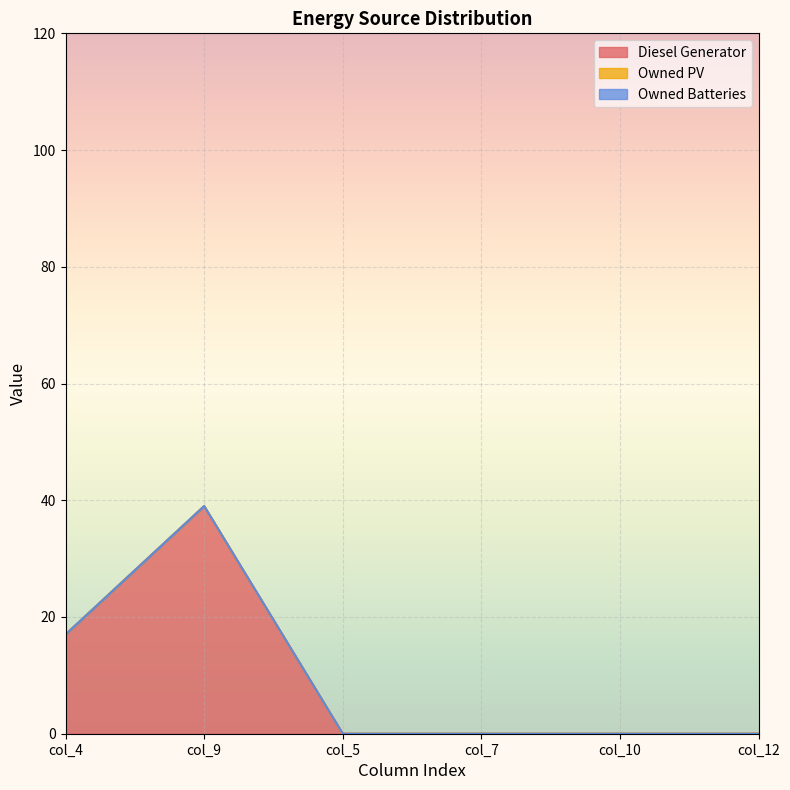

Reading left to right, list all the values displayed in this chart.

Diesel Generator: 17	39	0	0	0	0
Owned PV: 0	0	0	0	0	0
Owned Batteries: 0	0	0	0	0	0